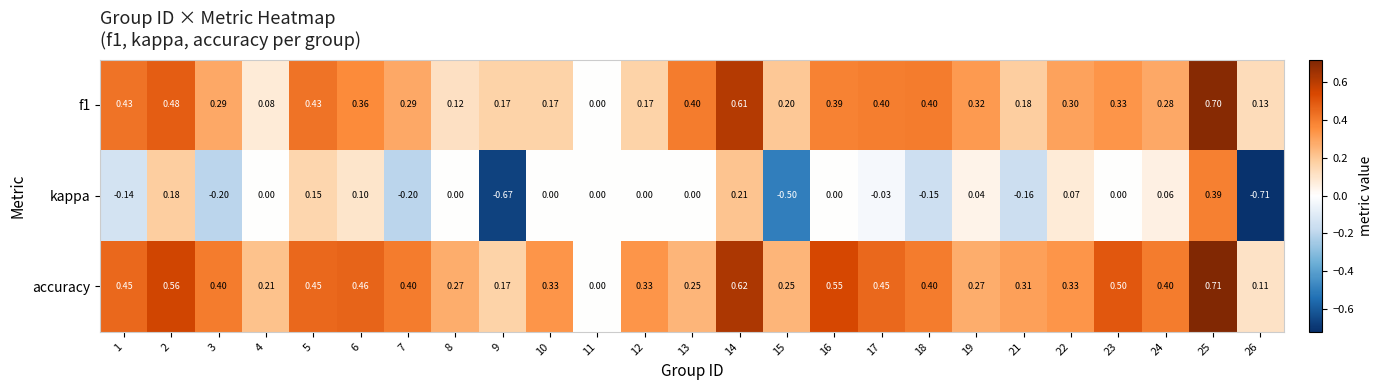

Which series has the largest range (max minus min)?

kappa